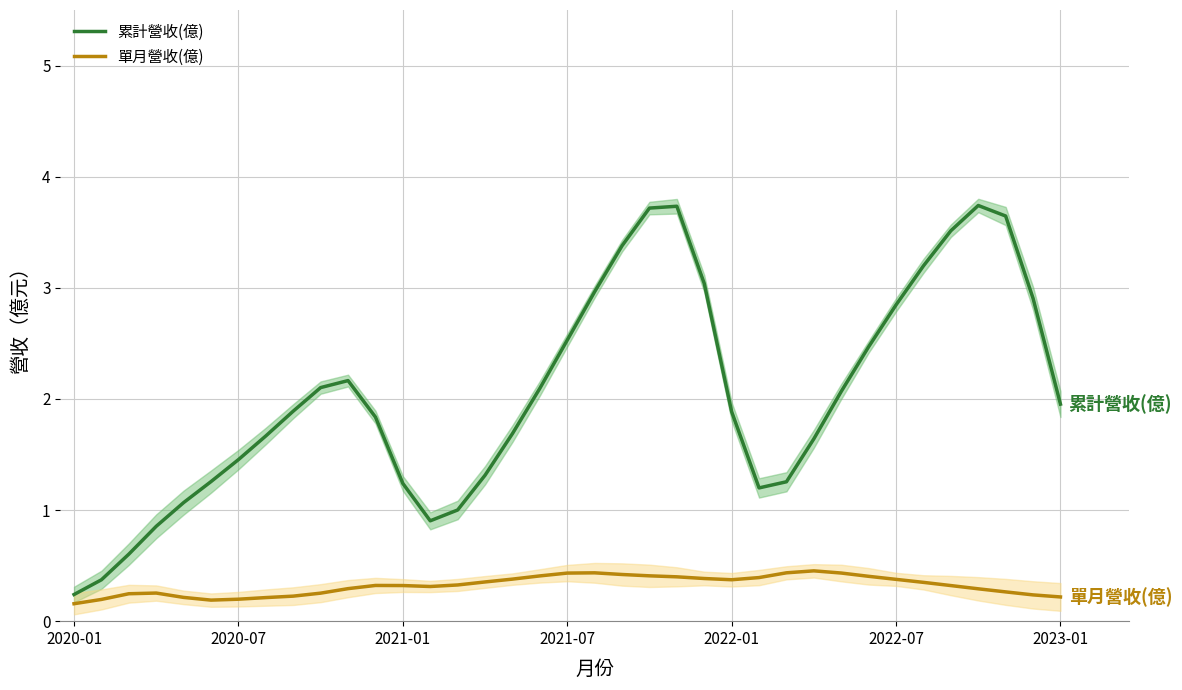

Where is 單月營收(億) nearest to the value 0?

2020-01